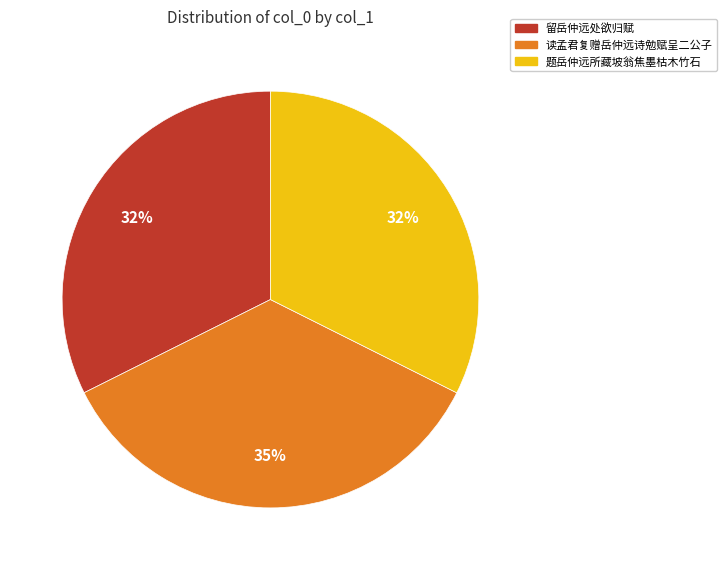

The 留岳仲远处欲归赋 slice represents 26% of the pie. True or false?

False